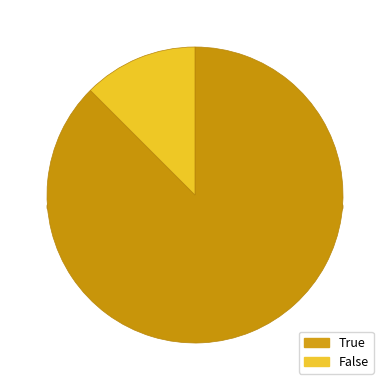

How many segments does this pie chart have?

2